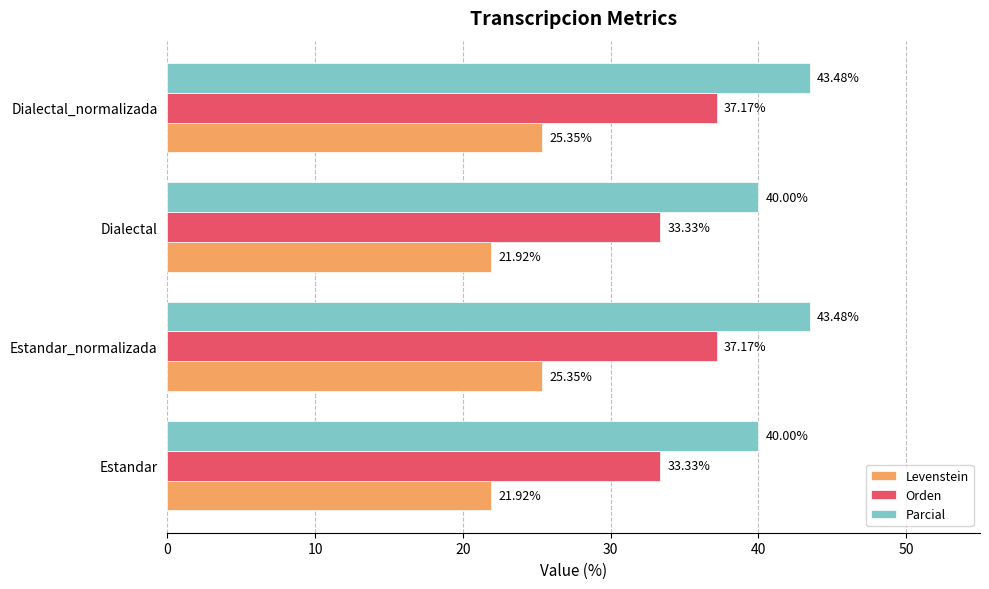

List the series in order of their peak value, highest first.

Parcial, Orden, Levenstein